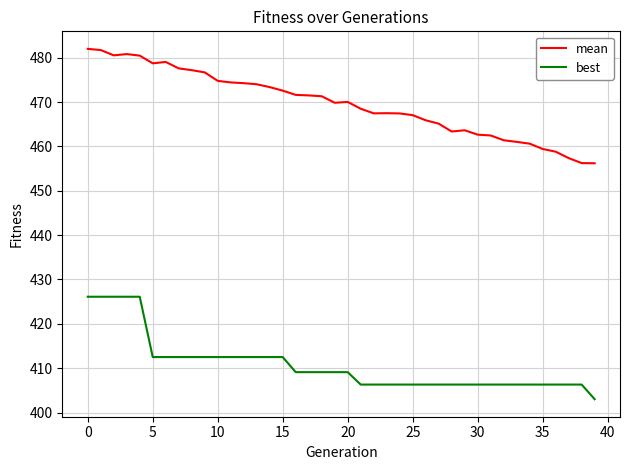

What is the maximum value shown in the chart?

482.0